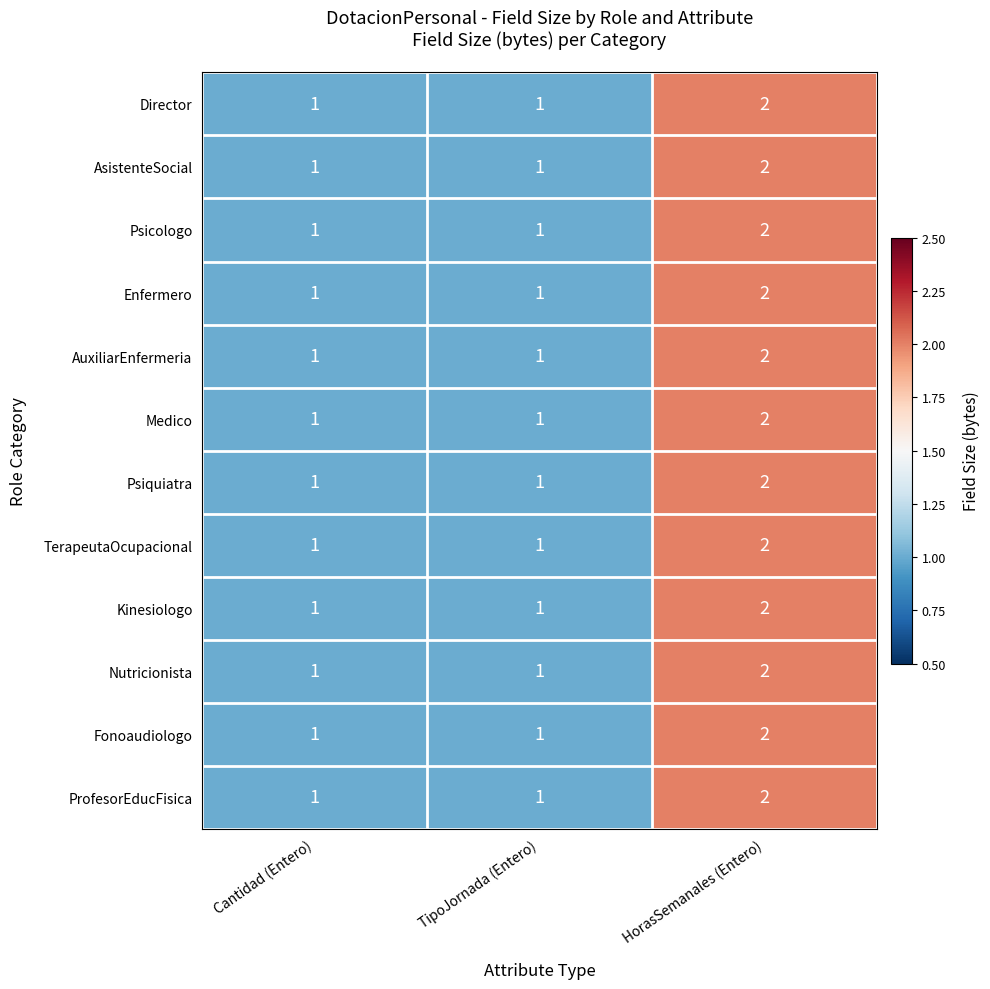

What is the sum of the Fonoaudiologo values at TipoJornada (Entero) and HorasSemanales (Entero)?

3